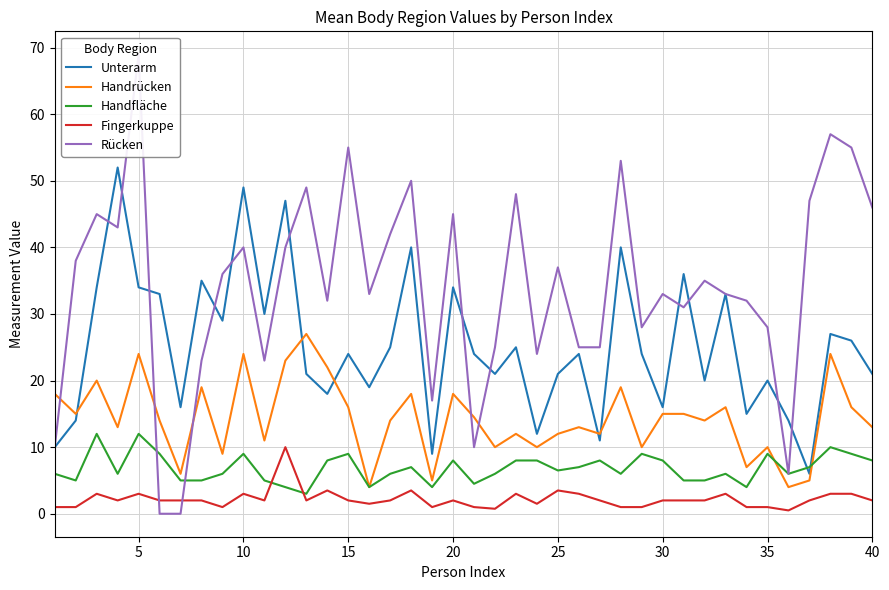

The Handrücken series shows 14.9 at 10. True or false?

False